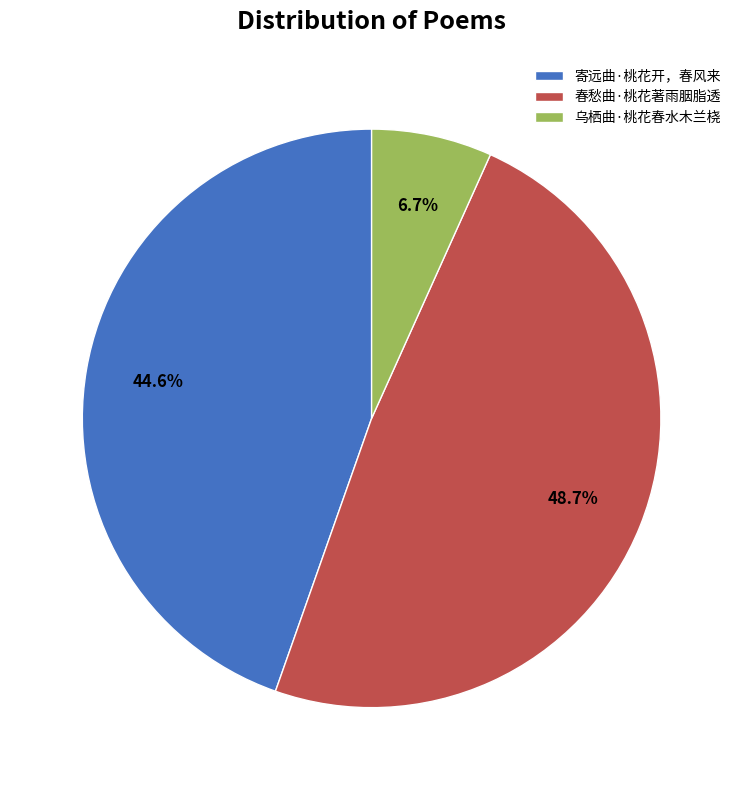

Count the number of slices in the pie.

3